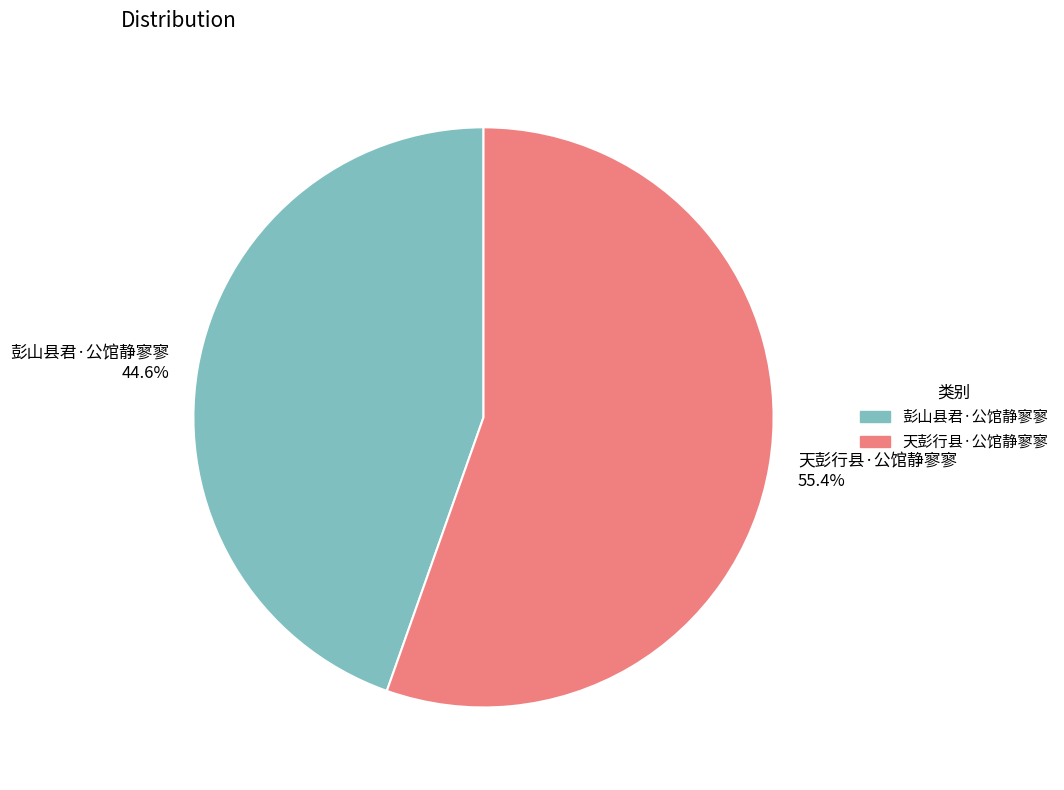

To the nearest percent, what is the combined percentage of 彭山县君·公馆静寥寥 and 天彭行县·公馆静寥寥?

100%